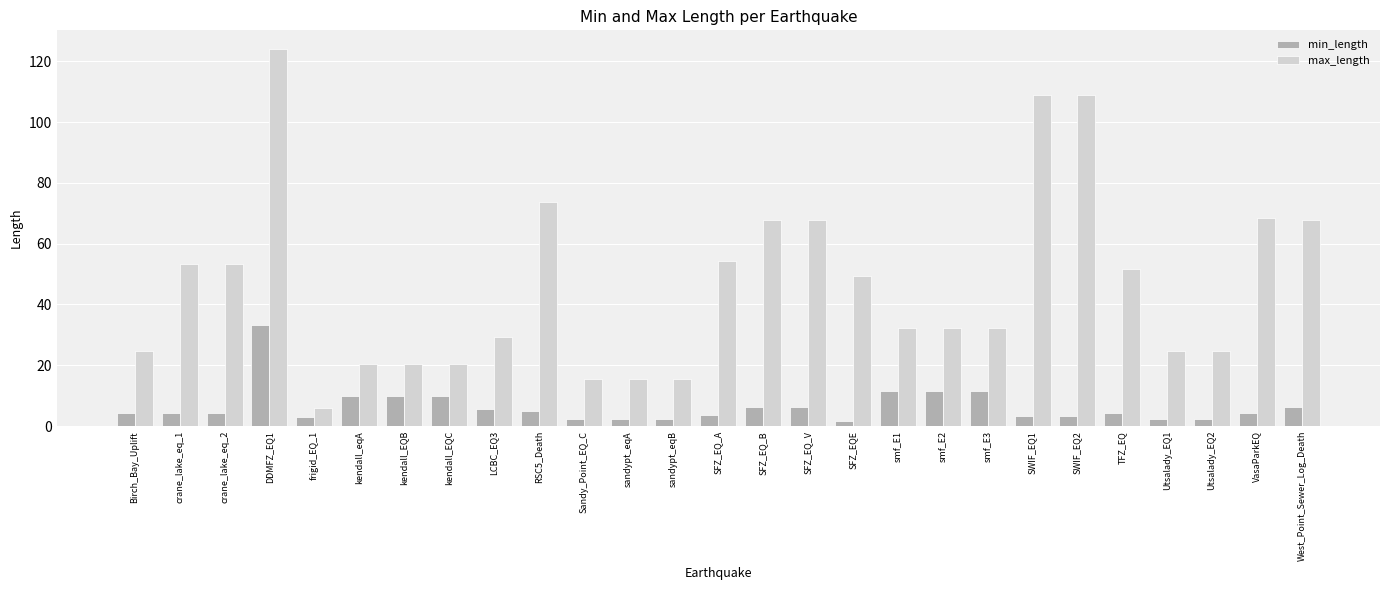

What position from the right is Birch_Bay_Uplift?

27